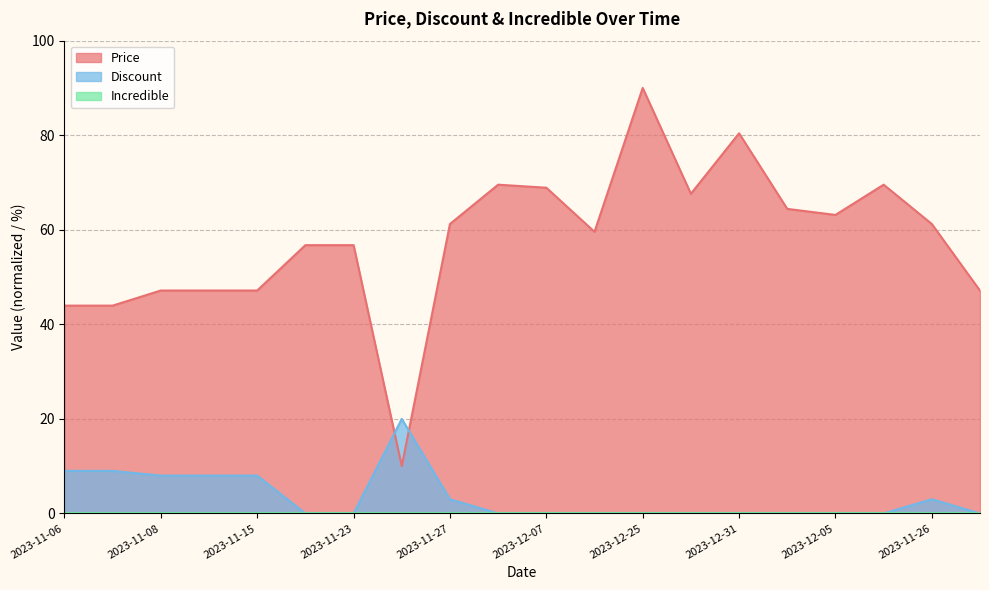

How many intersections are there between Price and Discount?

2